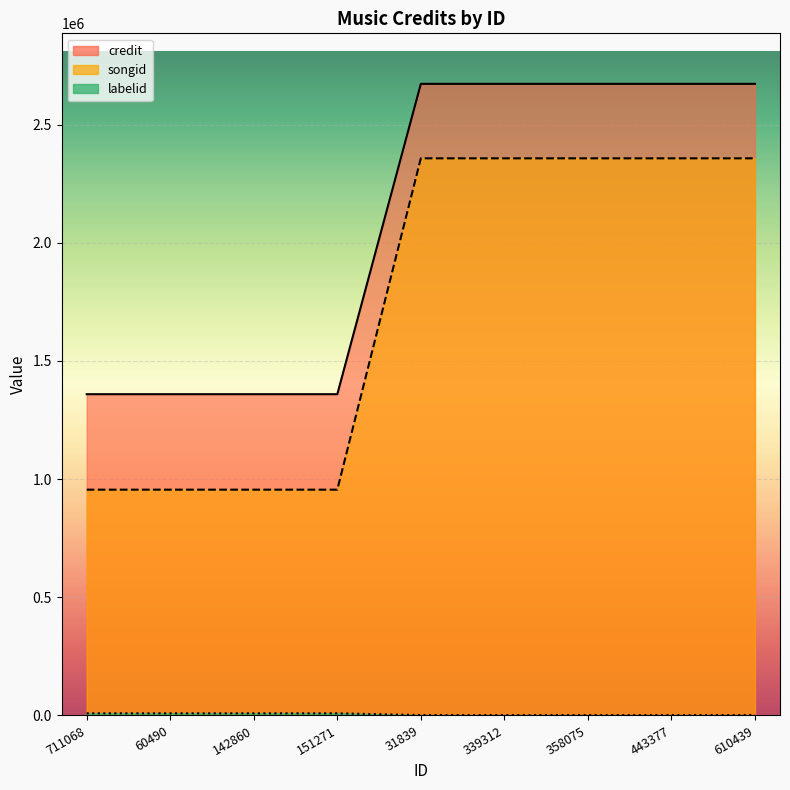

The value of songid at 711068 is 1273948. True or false?

False